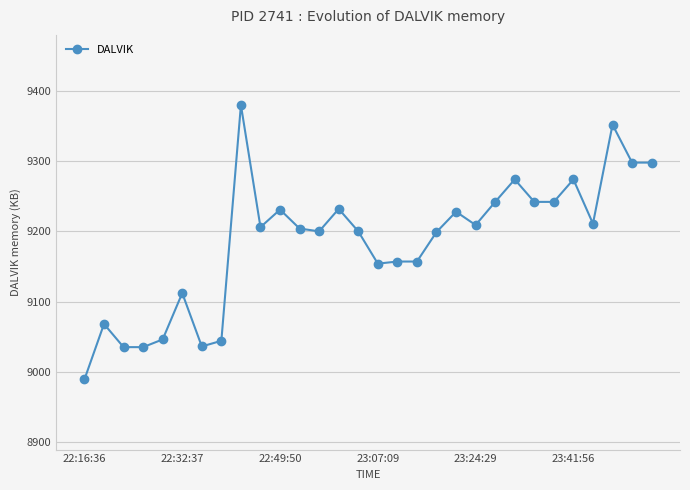

True or false: there are more than 1 points higher than both neighbors.

True